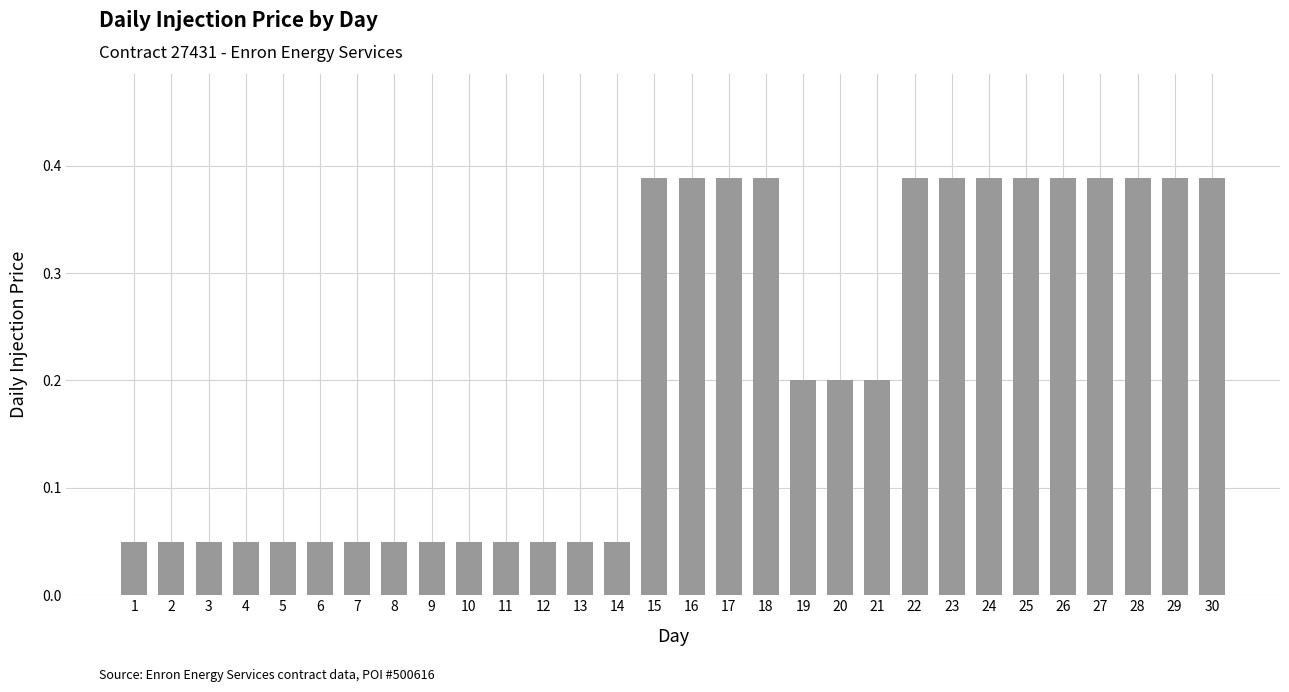

What is the average value?

0.2